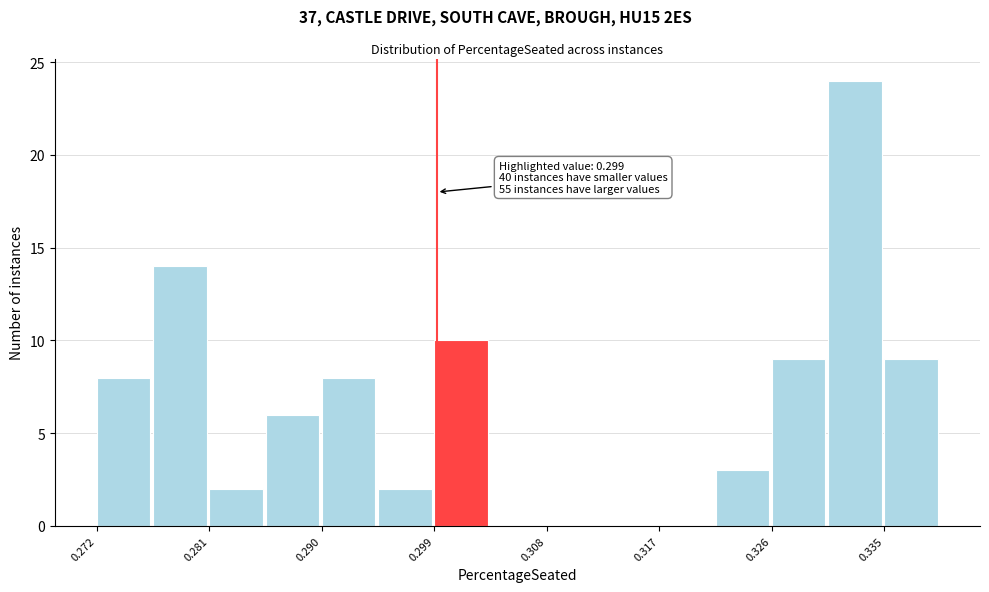

Which range on the x-axis has the tallest bar?

0.331 to 0.335